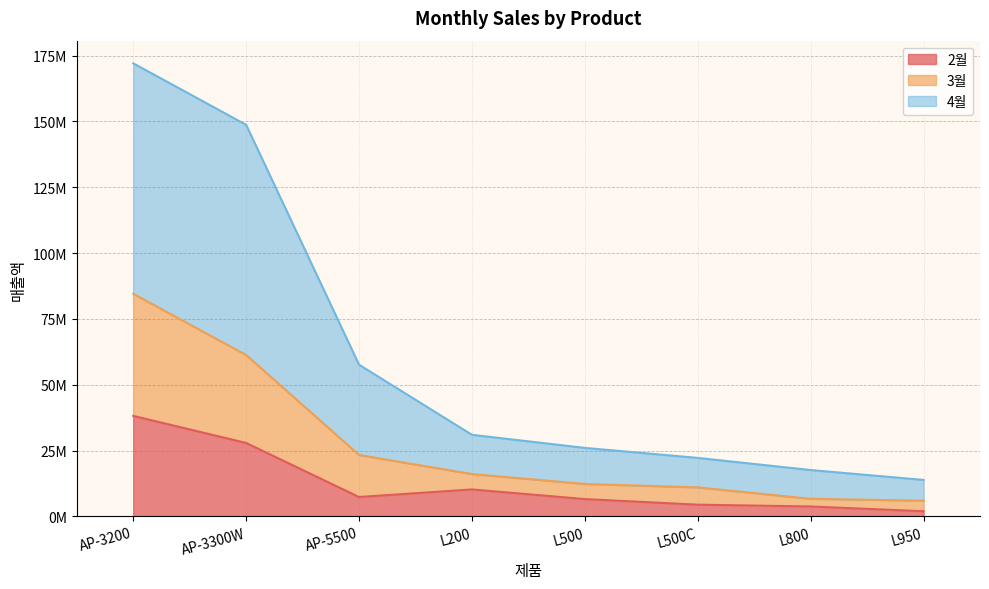

True or false: 4월 has more than 1 points higher than both neighbors.

False